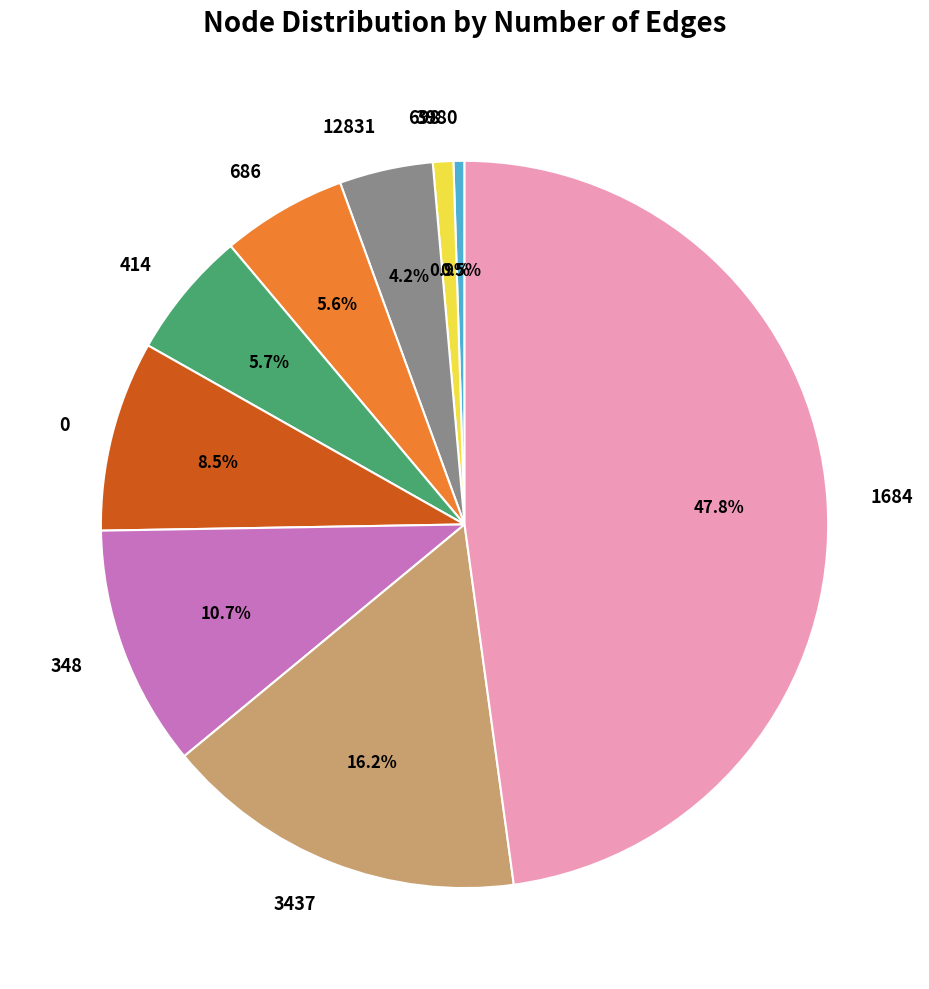

What percentage is NOT represented by 3980?

99.5%